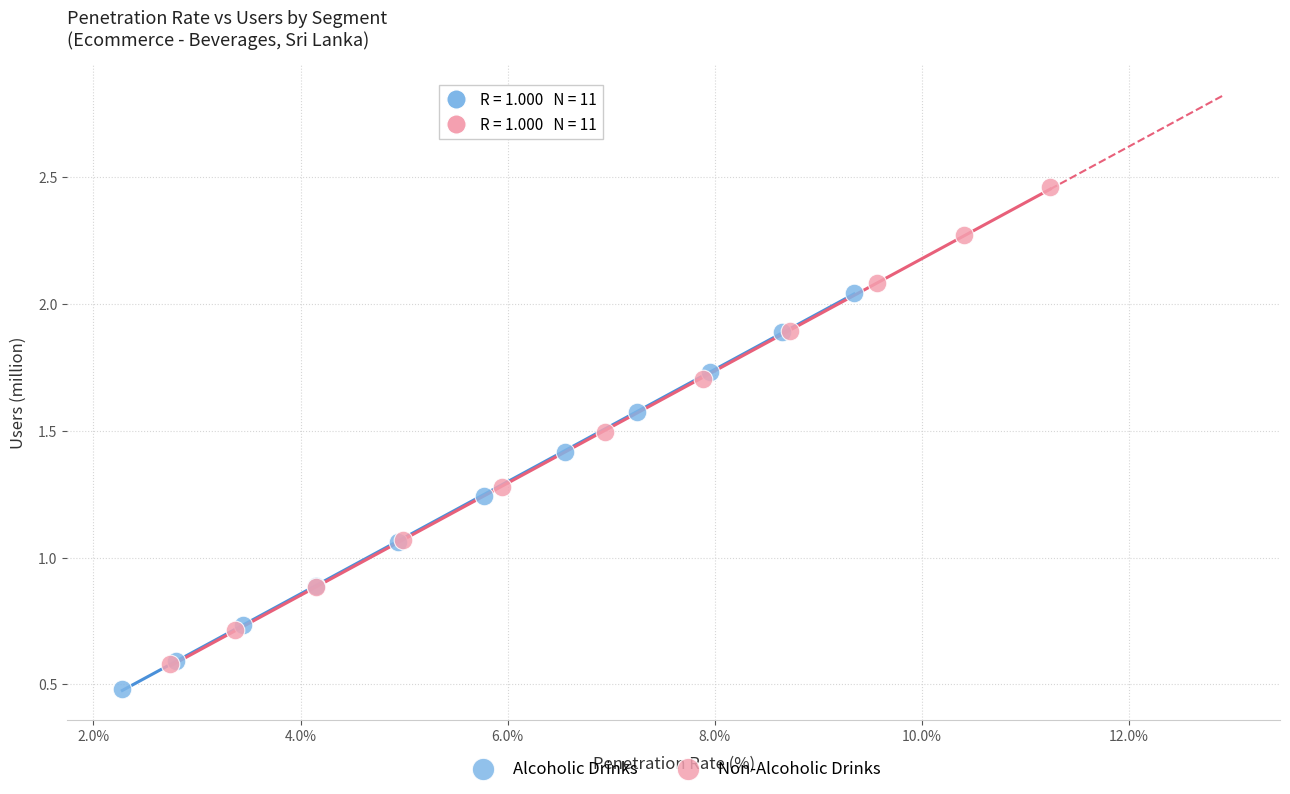

Which series has the widest spread of Y values?

Non-Alcoholic Drinks